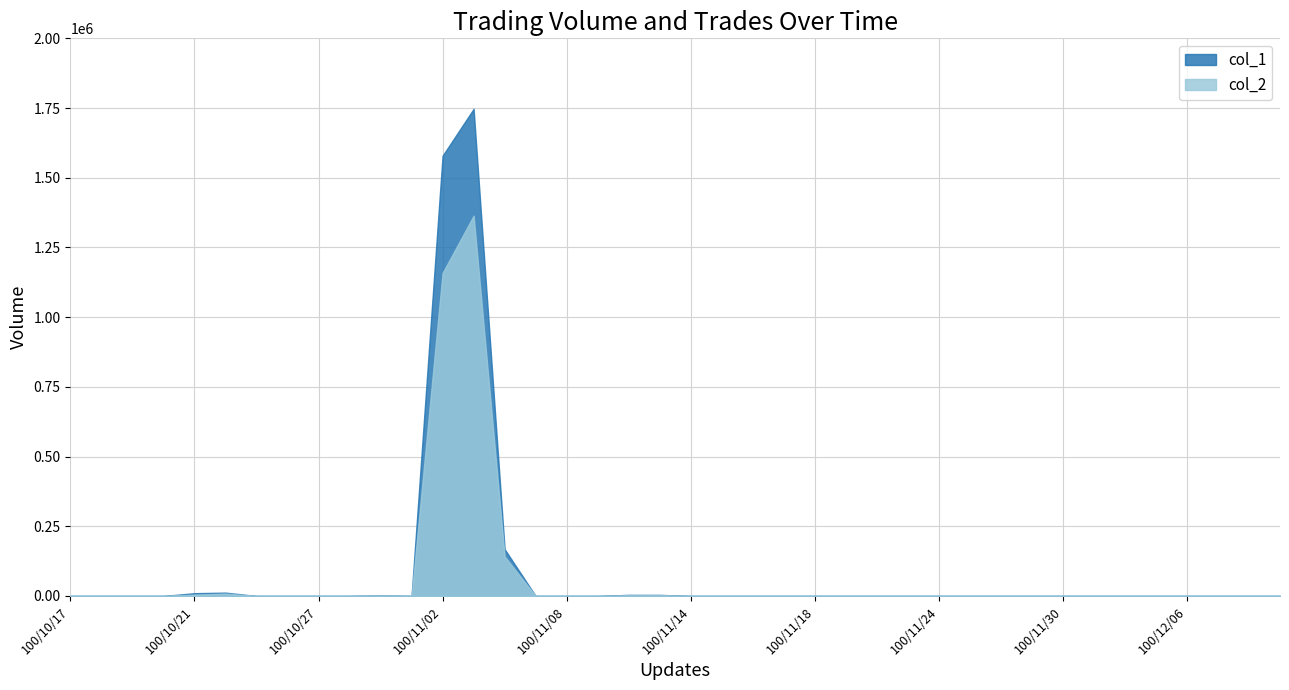

What position from the right is 100/11/24?

12